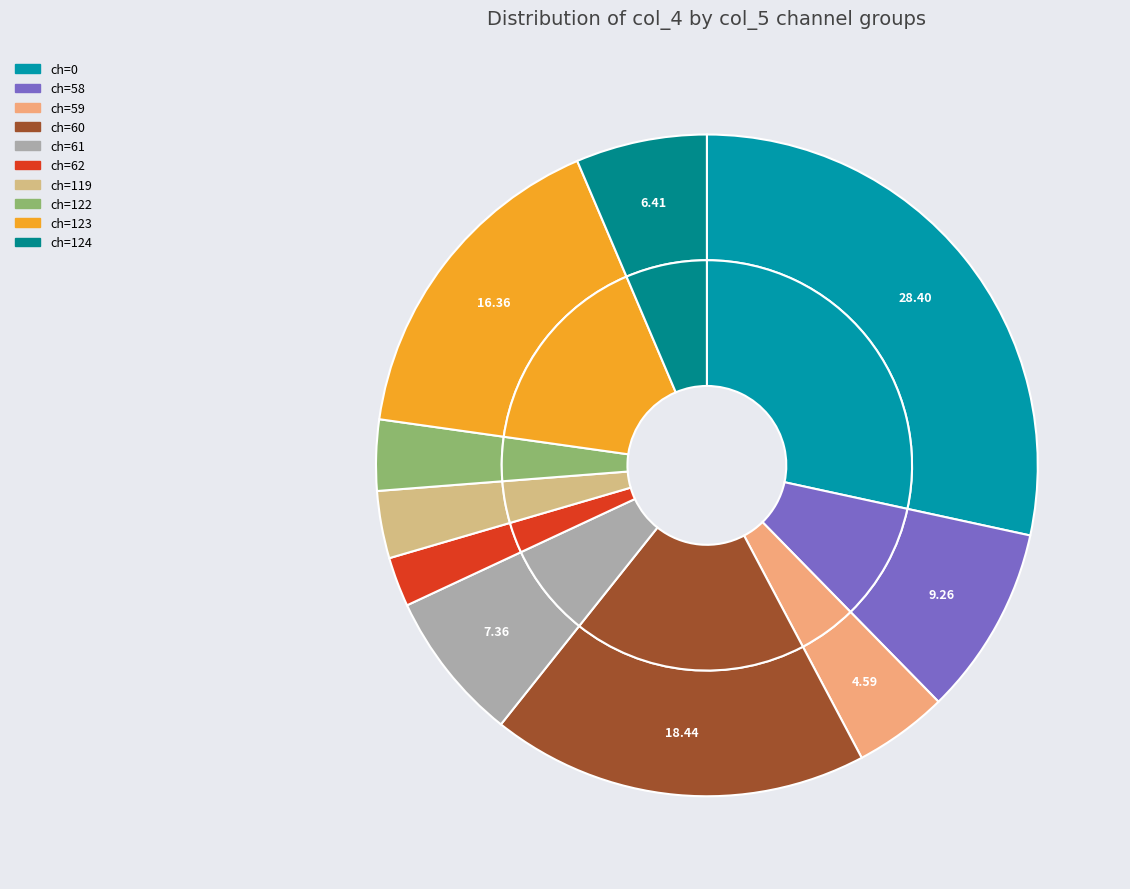

How many segments does this pie chart have?

20